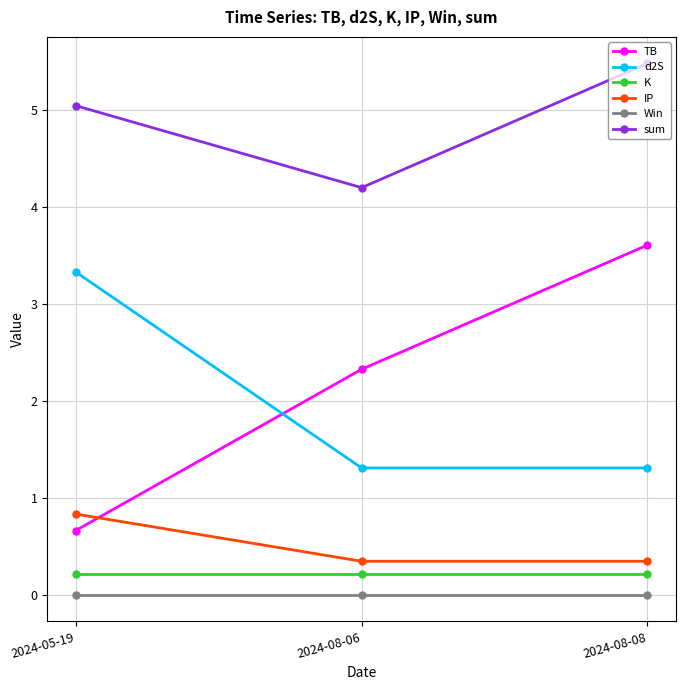

Between 2024-05-19 and 2024-08-08, which series saw the biggest shift?

TB